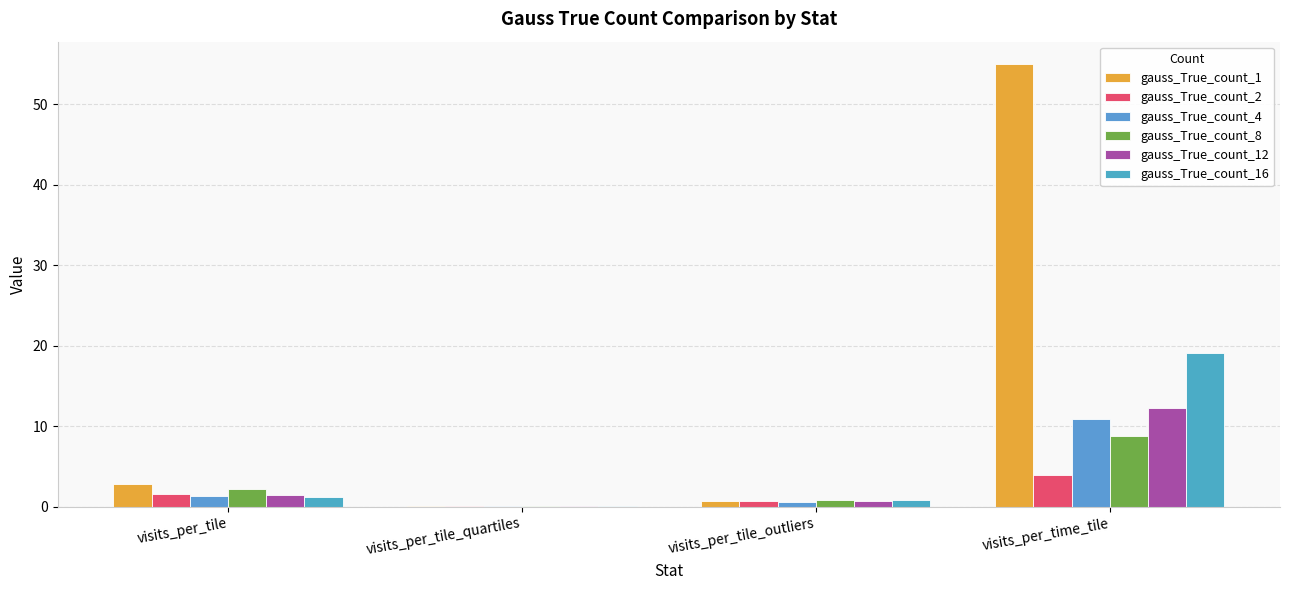

What is the average value of the gauss_True_count_12 series?

3.6